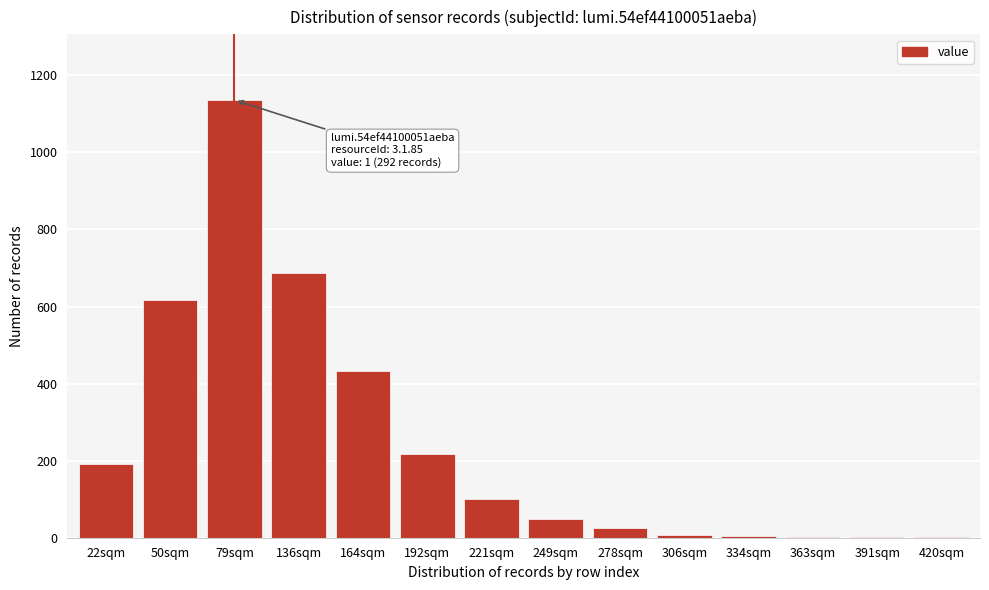

What is the sum of all values?

3468